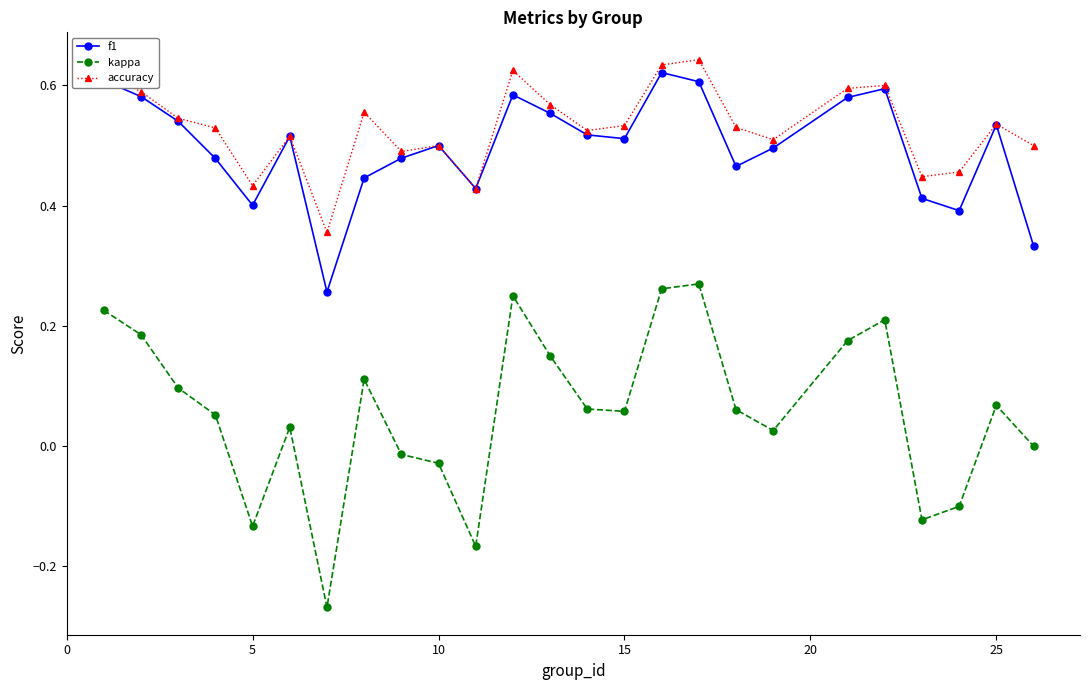

Which series has the largest range (max minus min)?

kappa